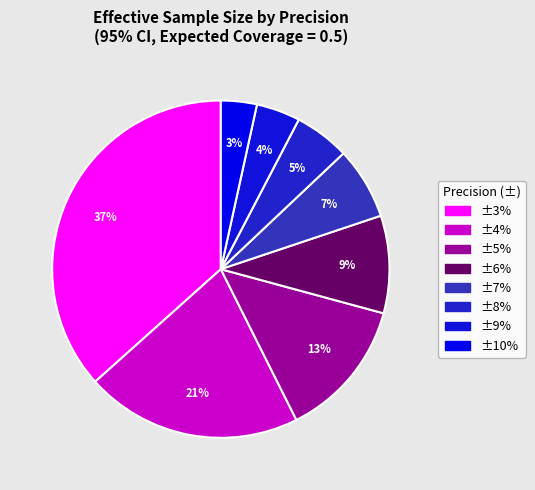

Which slice is the largest?

±3%